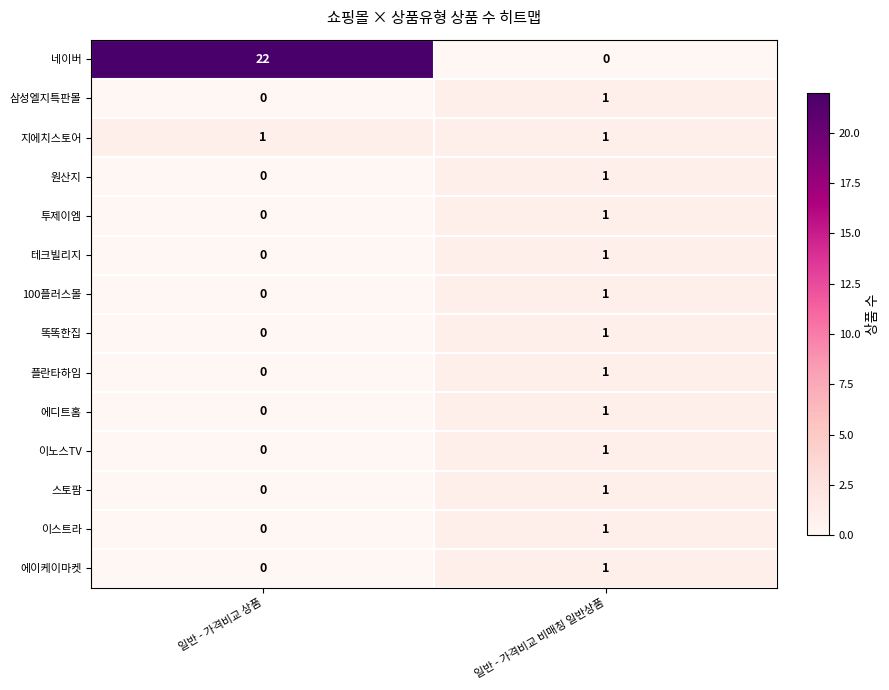

Rank the categories by 원산지 value from highest to lowest.

일반 - 가격비교 비매칭 일반상품, 일반 - 가격비교 상품